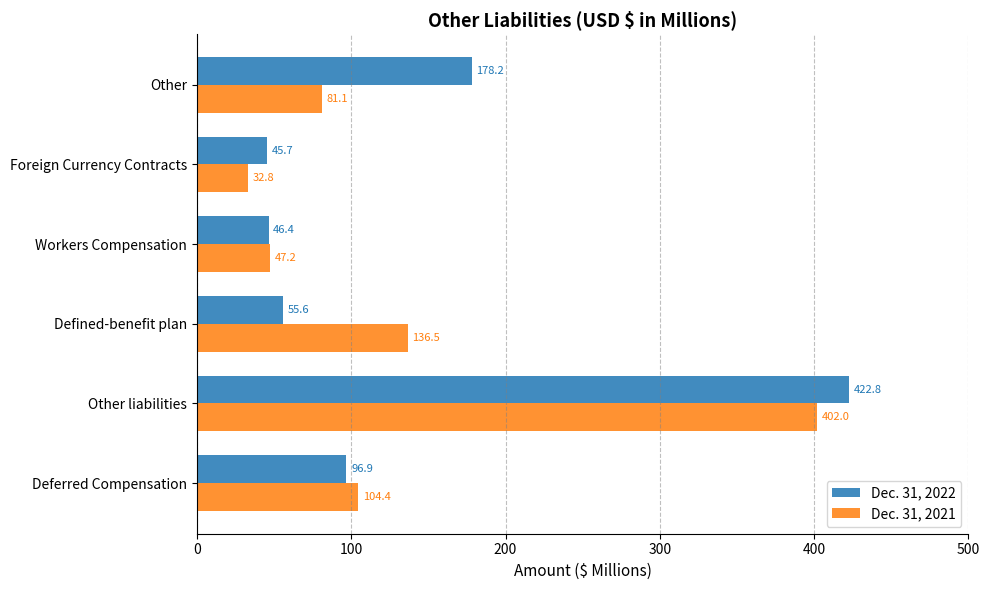

Read the Dec. 31, 2021 value at Foreign Currency Contracts.

32.8